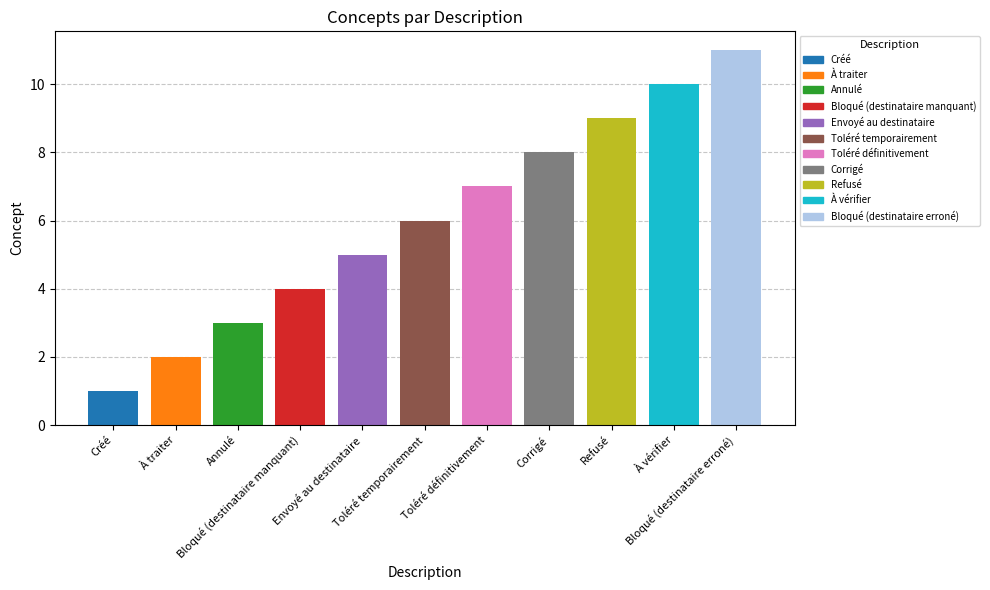

List the labels in order of value, largest first.

Bloqué (destinataire erroné), À vérifier, Refusé, Corrigé, Toléré définitivement, Toléré temporairement, Envoyé au destinataire, Bloqué (destinataire manquant), Annulé, À traiter, Créé